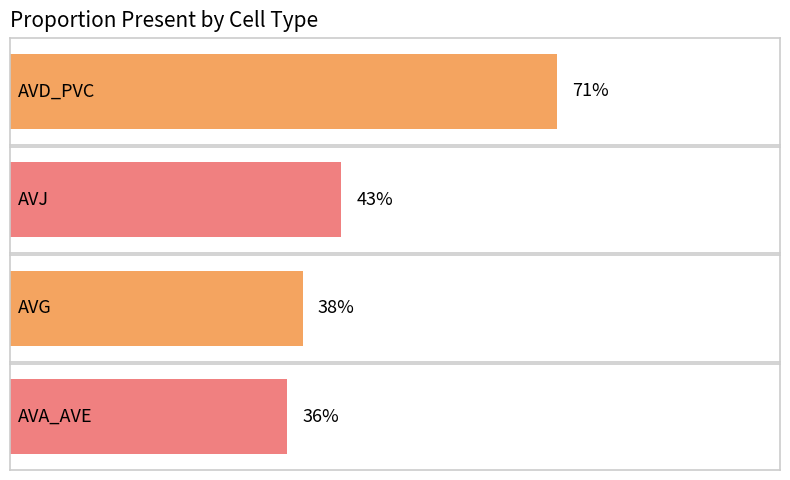

The value at AVJ is 0.7. True or false?

False